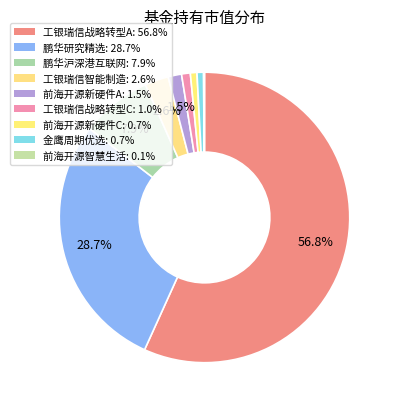

Rank the categories by value from lowest to highest.

前海开源沪港深智慧生活优选灵活配置混合, 金鹰周期优选灵活配置混合, 前海开源沪港深新硬件主题灵活配置混合C, 工银瑞信战略转型主题股票C, 前海开源沪港深新硬件主题灵活配置混合A, 工银瑞信智能制造股票, 鹏华沪深港互联网股票, 鹏华研究精选灵活配置混合, 工银瑞信战略转型主题股票A